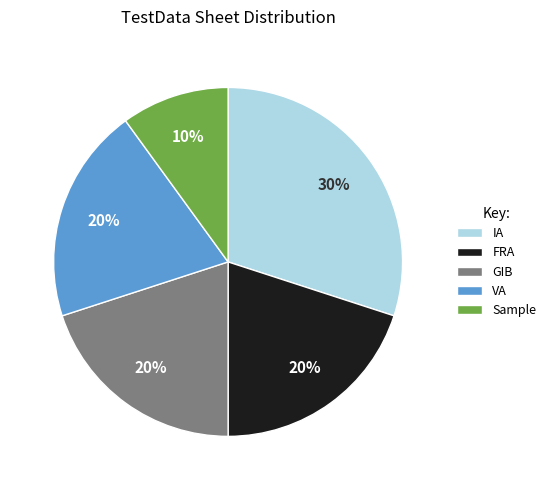

The VA slice represents 34% of the pie. True or false?

False